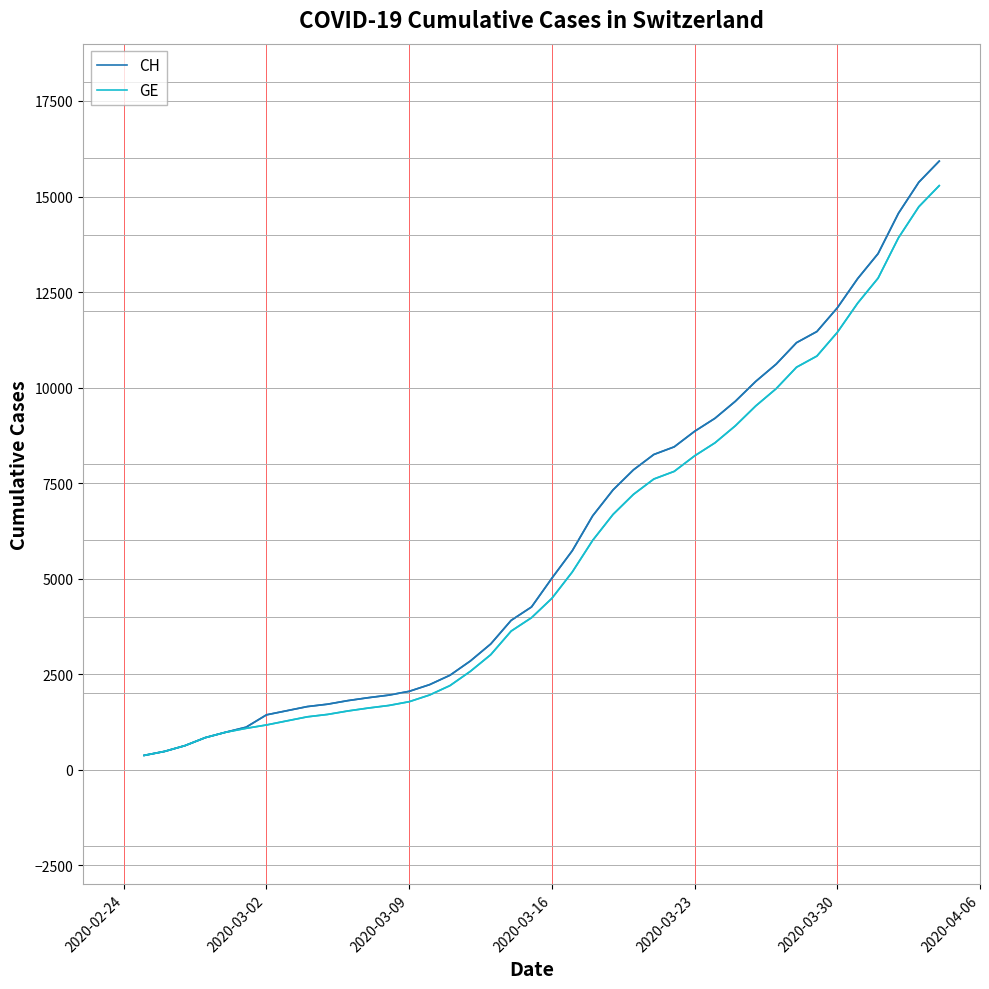

What is the maximum value for GE?

15284